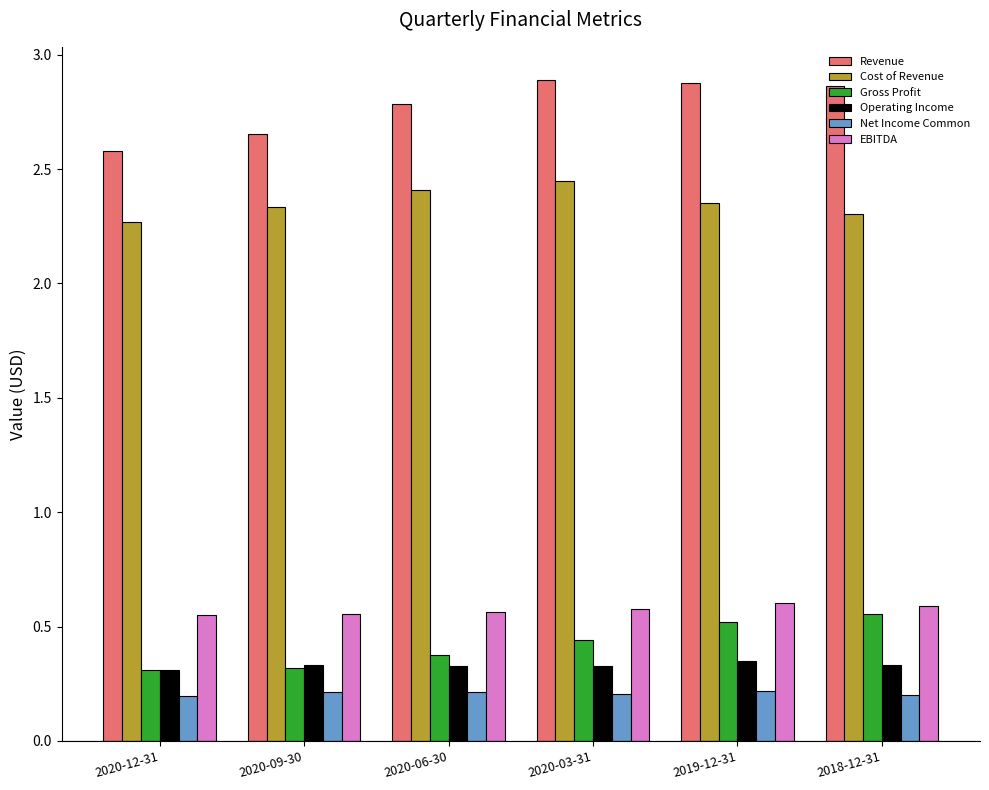

What is the minimum value shown in the chart?

0.2